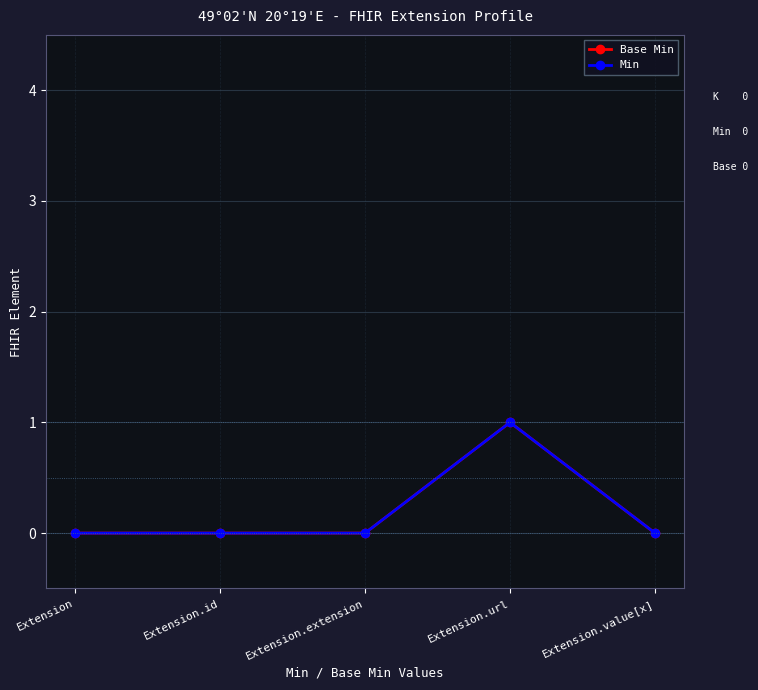

Between Extension.extension and Extension.url, which series saw the biggest shift?

Base Min